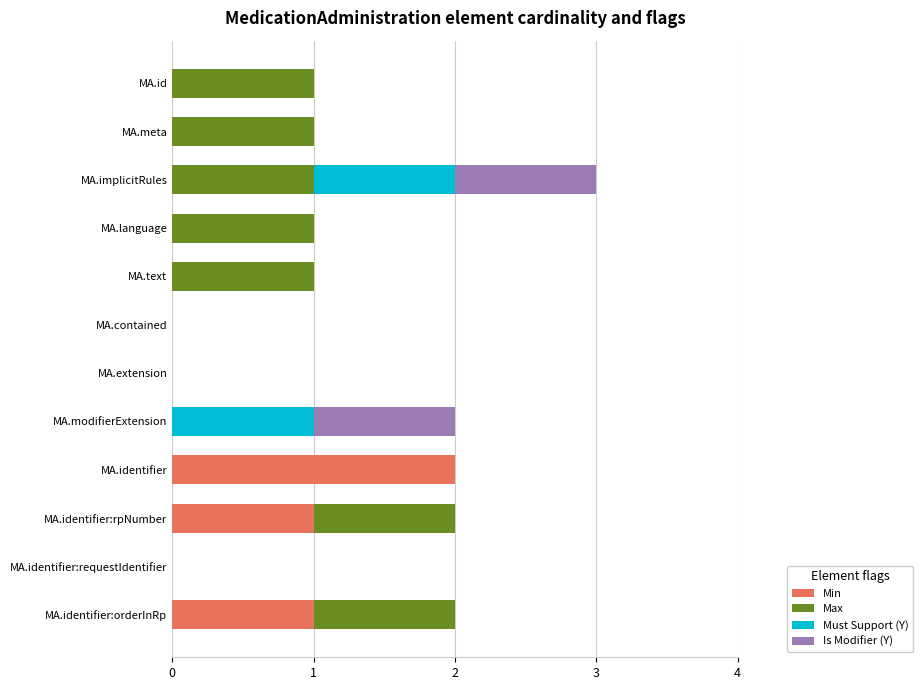

At which category is the sum across all series the highest?

MA.implicitRules